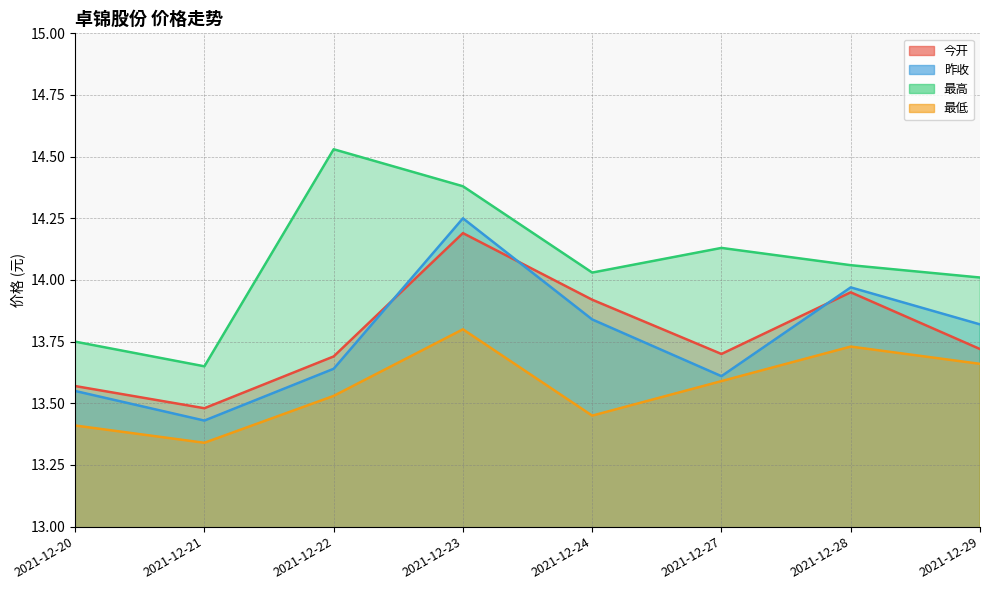

True or false: 昨收 and 最低 intersect in this chart.

False